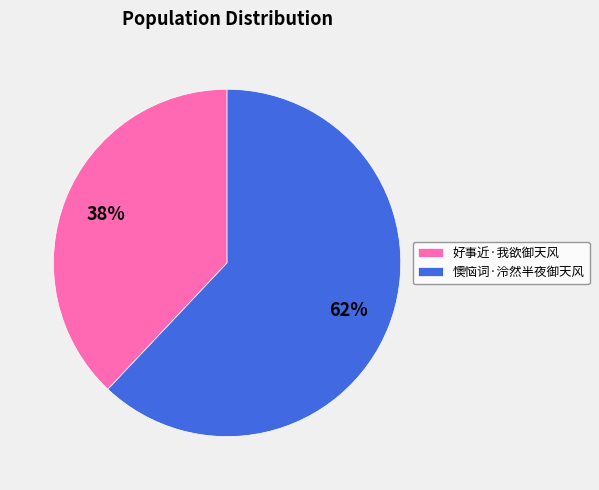

The 好事近·我欲御天风 slice represents 49% of the pie. True or false?

False